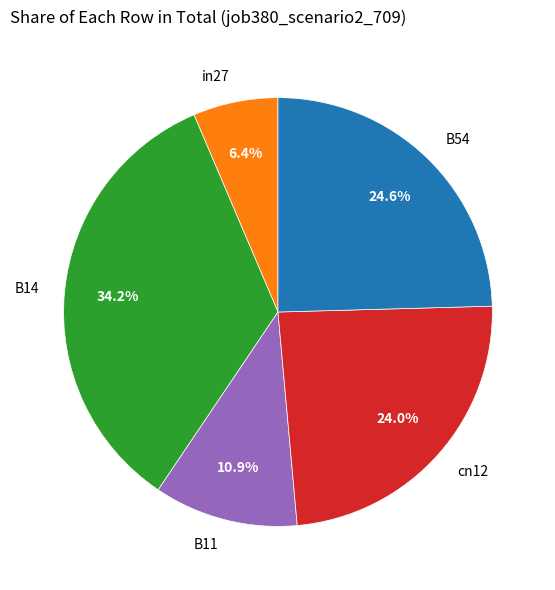

Combined, do cn12 and B14 account for over 50%?

Yes